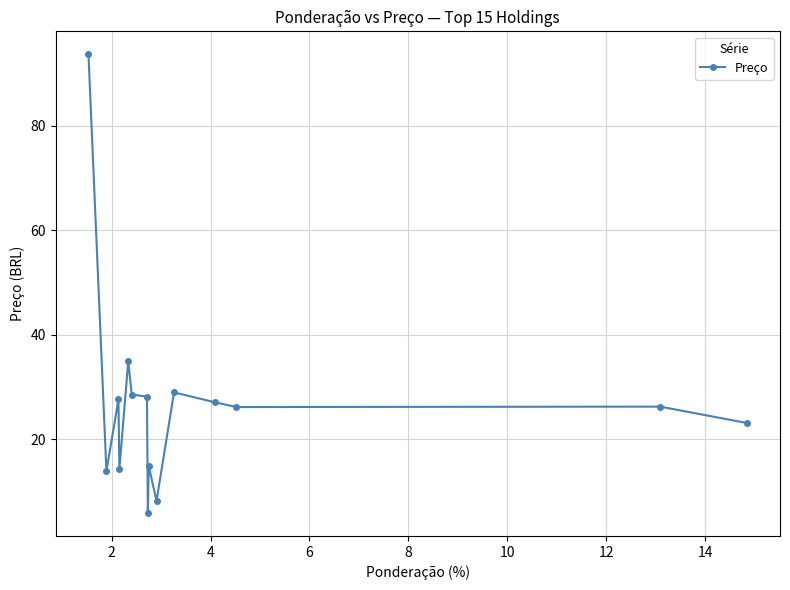

What is the minimum value shown in the chart?

5.9